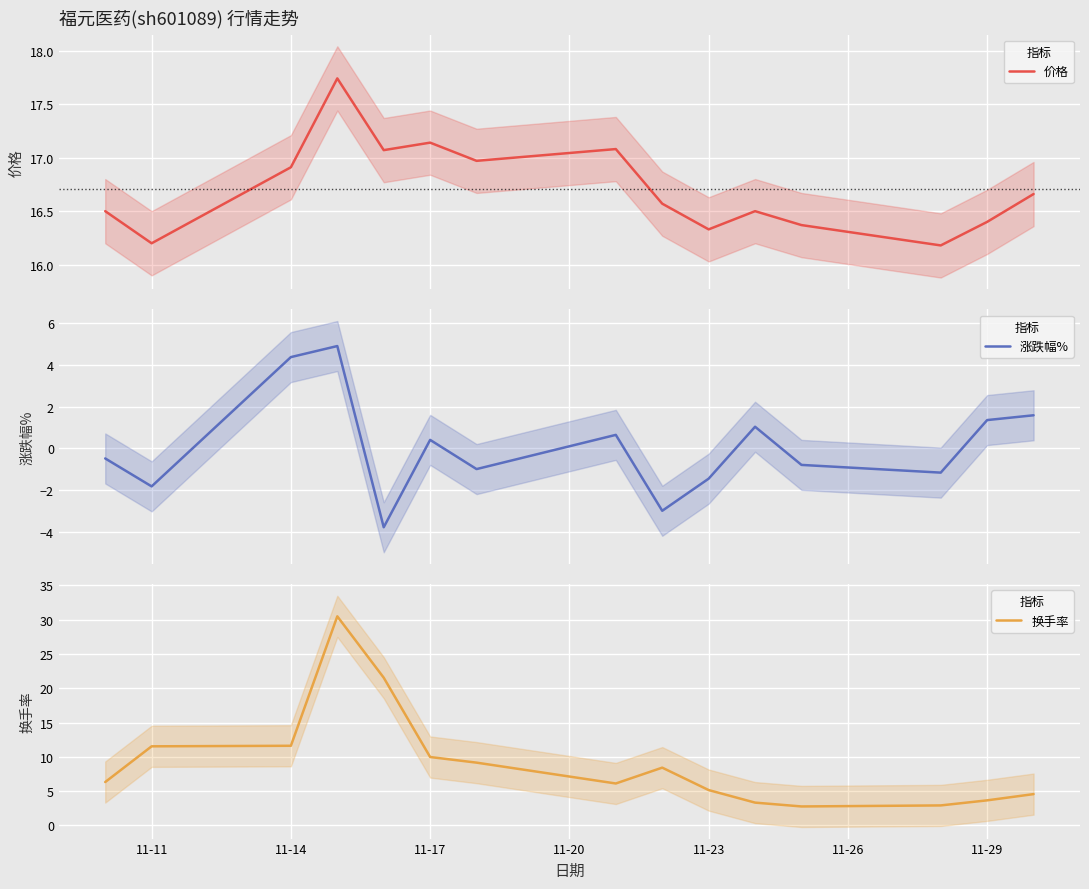

Is it true that 换手率 equals 5.2 at 11-23?

True